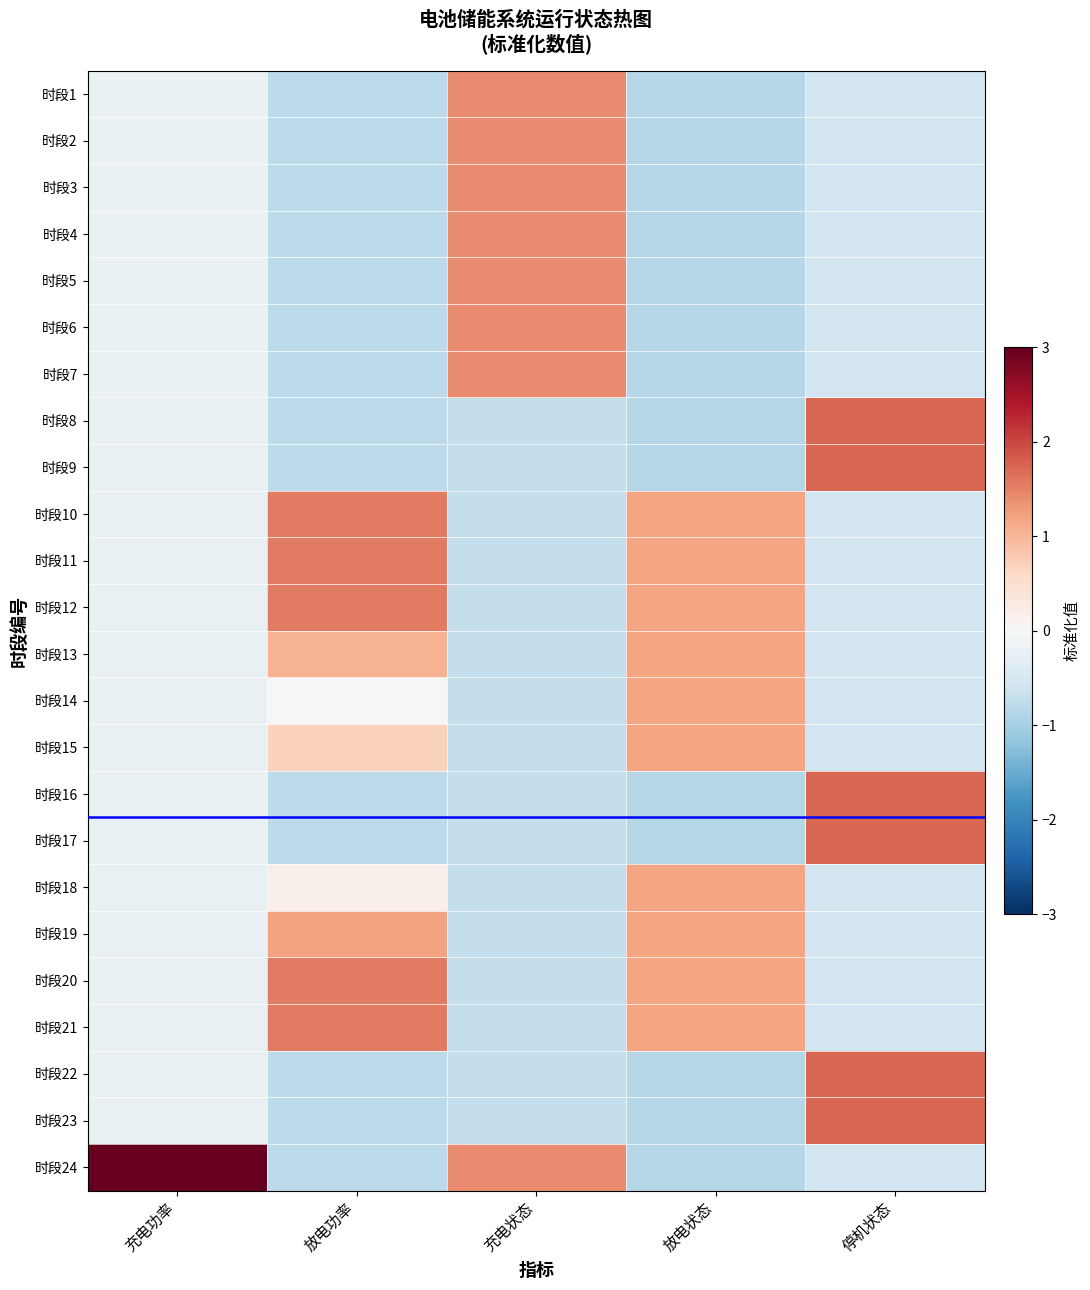

Reading right to left, extract all data points from this chart.

时段1: 停机状态=-0.6	放电状态=-0.8	充电状态=1.4	放电功率=-0.8	充电功率=-0.2
时段2: 停机状态=-0.6	放电状态=-0.8	充电状态=1.4	放电功率=-0.8	充电功率=-0.2
时段3: 停机状态=-0.6	放电状态=-0.8	充电状态=1.4	放电功率=-0.8	充电功率=-0.2
时段4: 停机状态=-0.6	放电状态=-0.8	充电状态=1.4	放电功率=-0.8	充电功率=-0.2
时段5: 停机状态=-0.6	放电状态=-0.8	充电状态=1.4	放电功率=-0.8	充电功率=-0.2
时段6: 停机状态=-0.6	放电状态=-0.8	充电状态=1.4	放电功率=-0.8	充电功率=-0.2
时段7: 停机状态=-0.6	放电状态=-0.8	充电状态=1.4	放电功率=-0.8	充电功率=-0.2
时段8: 停机状态=1.7	放电状态=-0.8	充电状态=-0.7	放电功率=-0.8	充电功率=-0.2
时段9: 停机状态=1.7	放电状态=-0.8	充电状态=-0.7	放电功率=-0.8	充电功率=-0.2
时段10: 停机状态=-0.6	放电状态=1.2	充电状态=-0.7	放电功率=1.6	充电功率=-0.2
时段11: 停机状态=-0.6	放电状态=1.2	充电状态=-0.7	放电功率=1.6	充电功率=-0.2
时段12: 停机状态=-0.6	放电状态=1.2	充电状态=-0.7	放电功率=1.6	充电功率=-0.2
时段13: 停机状态=-0.6	放电状态=1.2	充电状态=-0.7	放电功率=1.1	充电功率=-0.2
时段14: 停机状态=-0.6	放电状态=1.2	充电状态=-0.7	放电功率=0.0	充电功率=-0.2
时段15: 停机状态=-0.6	放电状态=1.2	充电状态=-0.7	放电功率=0.7	充电功率=-0.2
时段16: 停机状态=1.7	放电状态=-0.8	充电状态=-0.7	放电功率=-0.8	充电功率=-0.2
时段17: 停机状态=1.7	放电状态=-0.8	充电状态=-0.7	放电功率=-0.8	充电功率=-0.2
时段18: 停机状态=-0.6	放电状态=1.2	充电状态=-0.7	放电功率=0.2	充电功率=-0.2
时段19: 停机状态=-0.6	放电状态=1.2	充电状态=-0.7	放电功率=1.2	充电功率=-0.2
时段20: 停机状态=-0.6	放电状态=1.2	充电状态=-0.7	放电功率=1.6	充电功率=-0.2
时段21: 停机状态=-0.6	放电状态=1.2	充电状态=-0.7	放电功率=1.6	充电功率=-0.2
时段22: 停机状态=1.7	放电状态=-0.8	充电状态=-0.7	放电功率=-0.8	充电功率=-0.2
时段23: 停机状态=1.7	放电状态=-0.8	充电状态=-0.7	放电功率=-0.8	充电功率=-0.2
时段24: 停机状态=-0.6	放电状态=-0.8	充电状态=1.4	放电功率=-0.8	充电功率=4.8